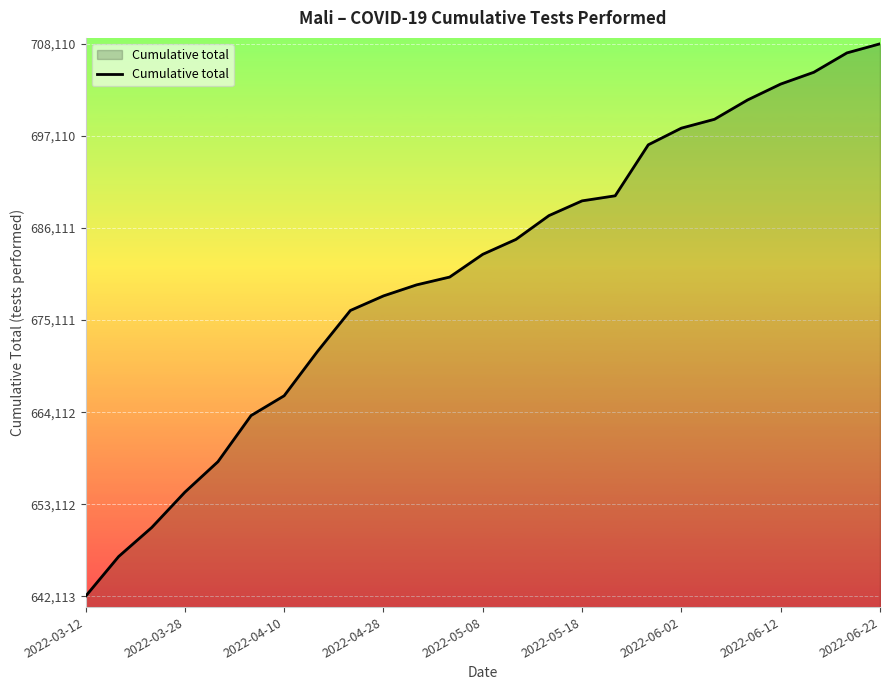

What is the difference between the maximum and minimum values?

65997